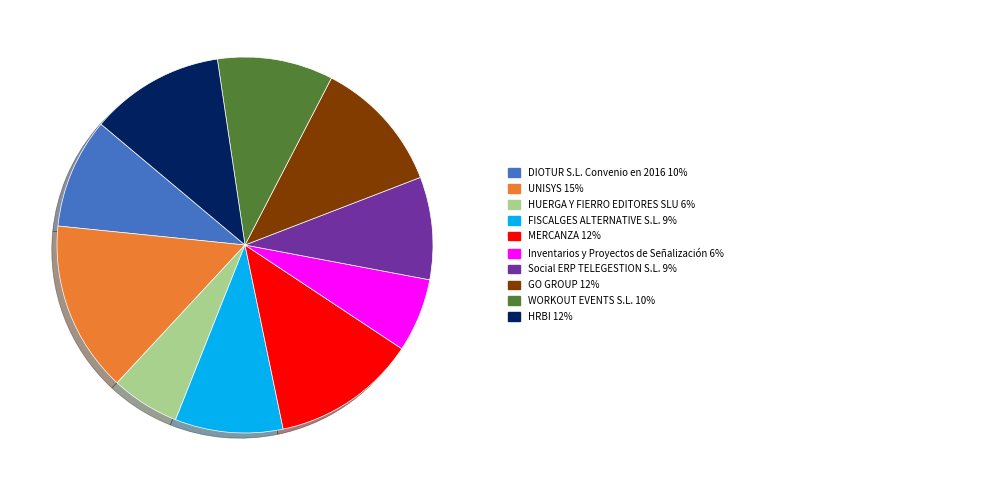

Is there a majority slice in this chart?

No